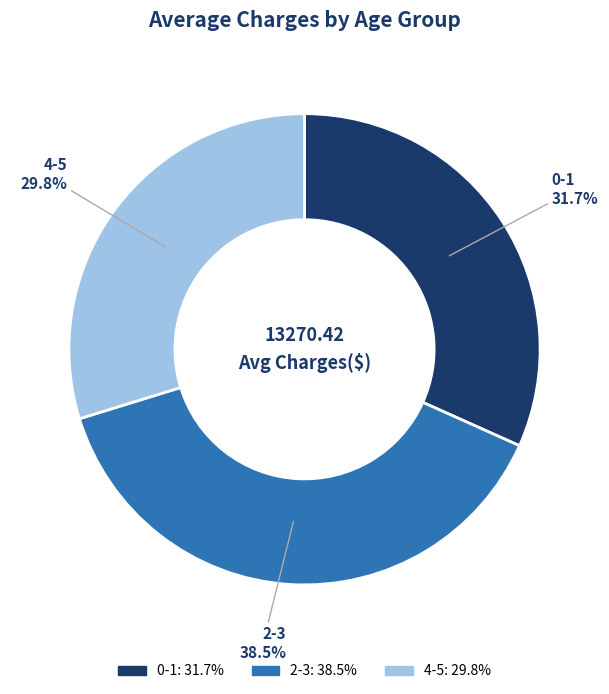

Which slice is the smallest?

4-5